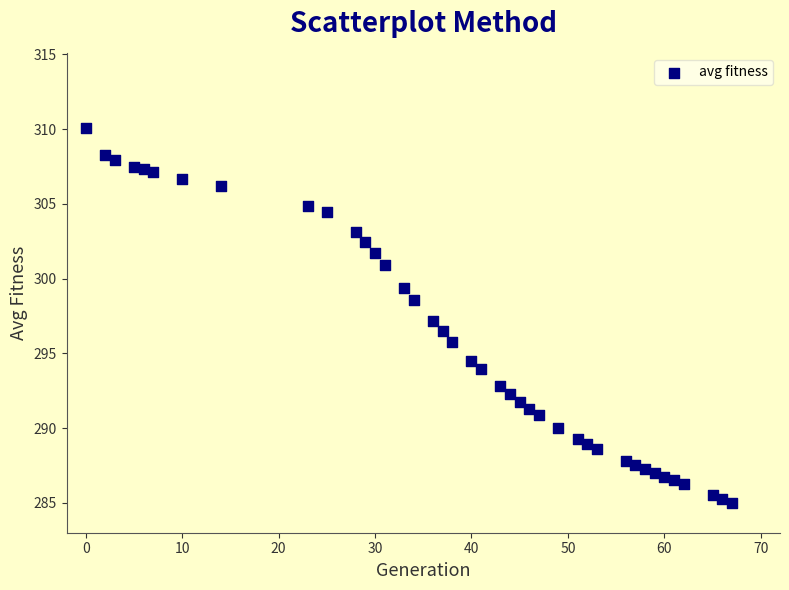

What is the range of X values (max minus min)?

67.0